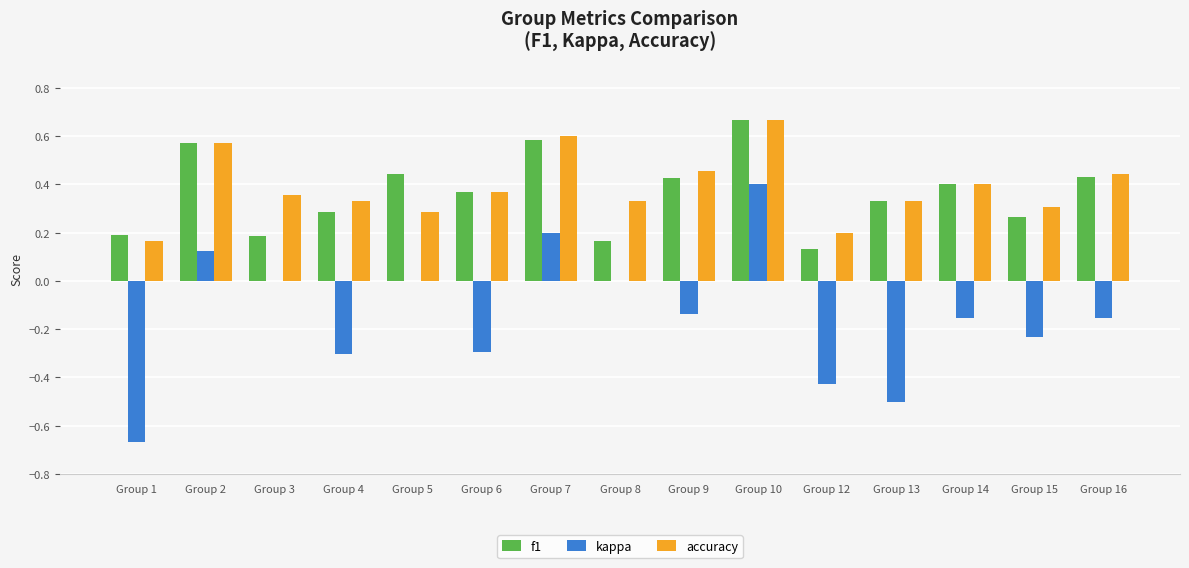

Which series changed the most between Group 10 and Group 15?

kappa